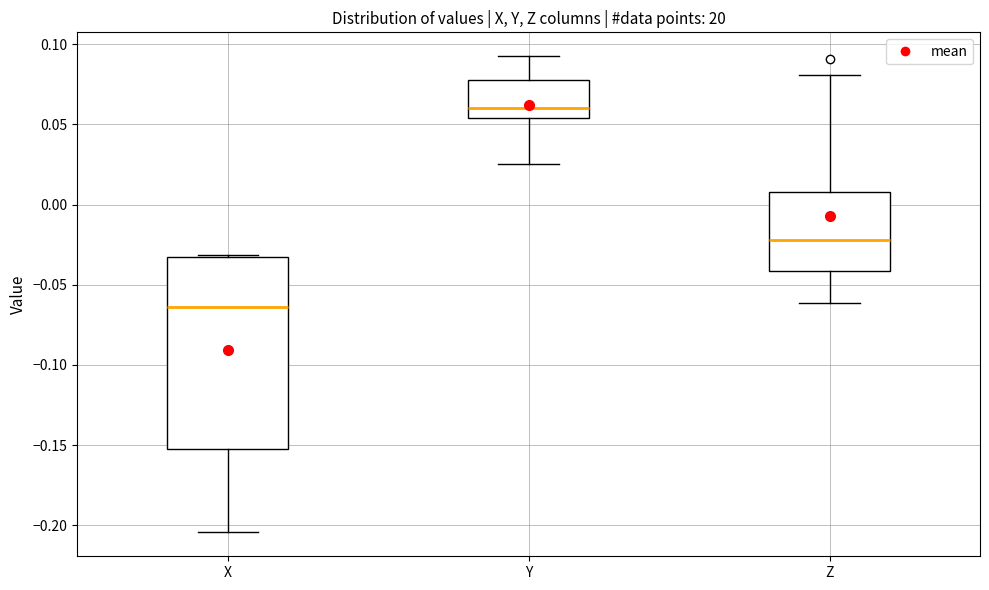

Reading left to right, transcribe this box plot: for each box, give where its median line is, the range the box spans, and where its two whiskers end, as read against the y-axis. The values are not printed on the chart, so give them approximately, as read against the axis.

X: median -0.065, box -0.155 to -0.035, whiskers -0.205 to -0.030
Y: median 0.060, box 0.055 to 0.080, whiskers 0.025 to 0.095
Z: median -0.020, box -0.040 to 0.010, whiskers -0.060 to 0.080